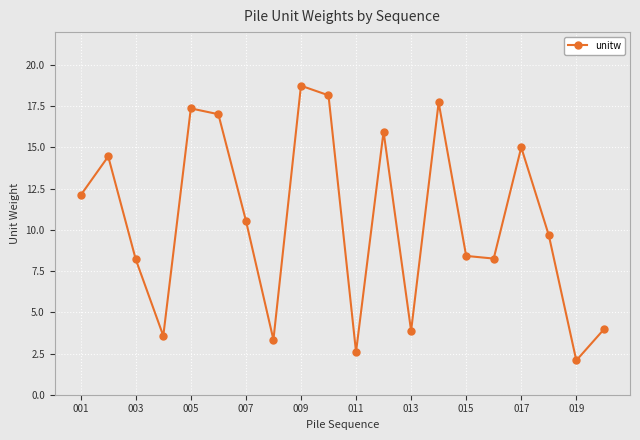

How many lines are shown in the chart?

1